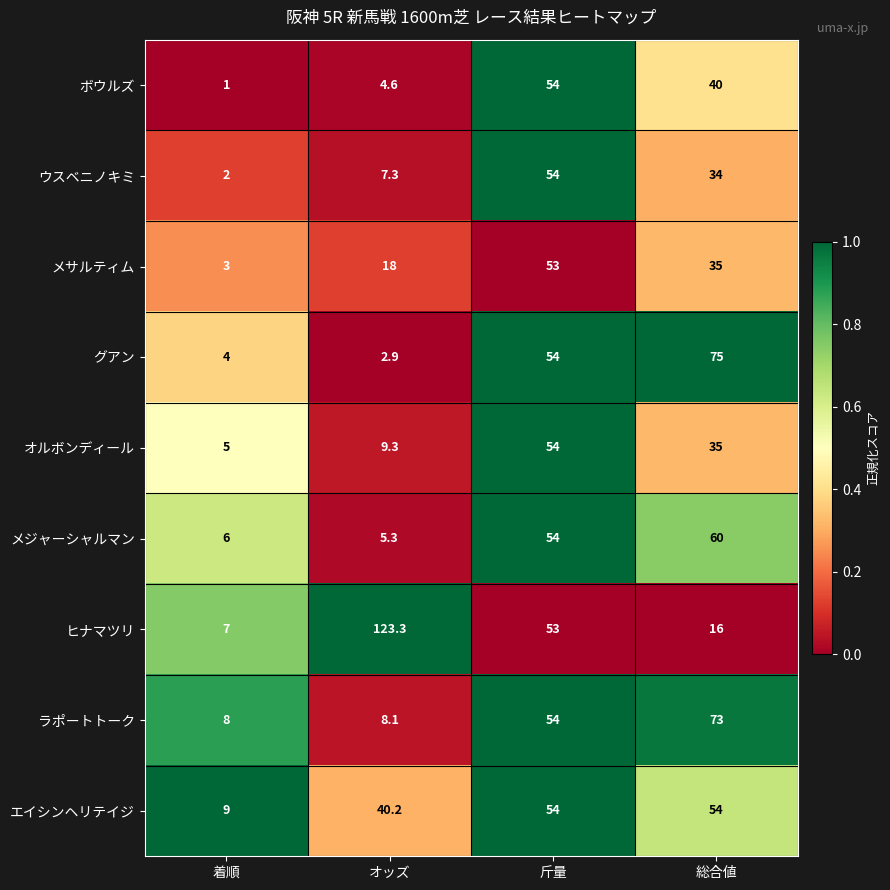

Which series has the largest range (max minus min)?

ヒナマツリ